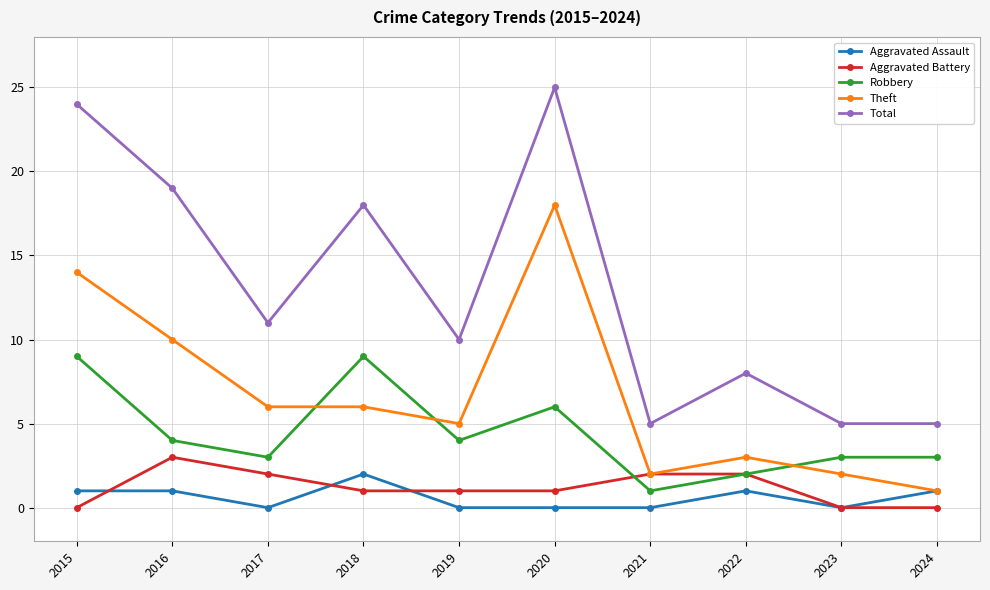

How many values in the Robbery series are below 4?

5